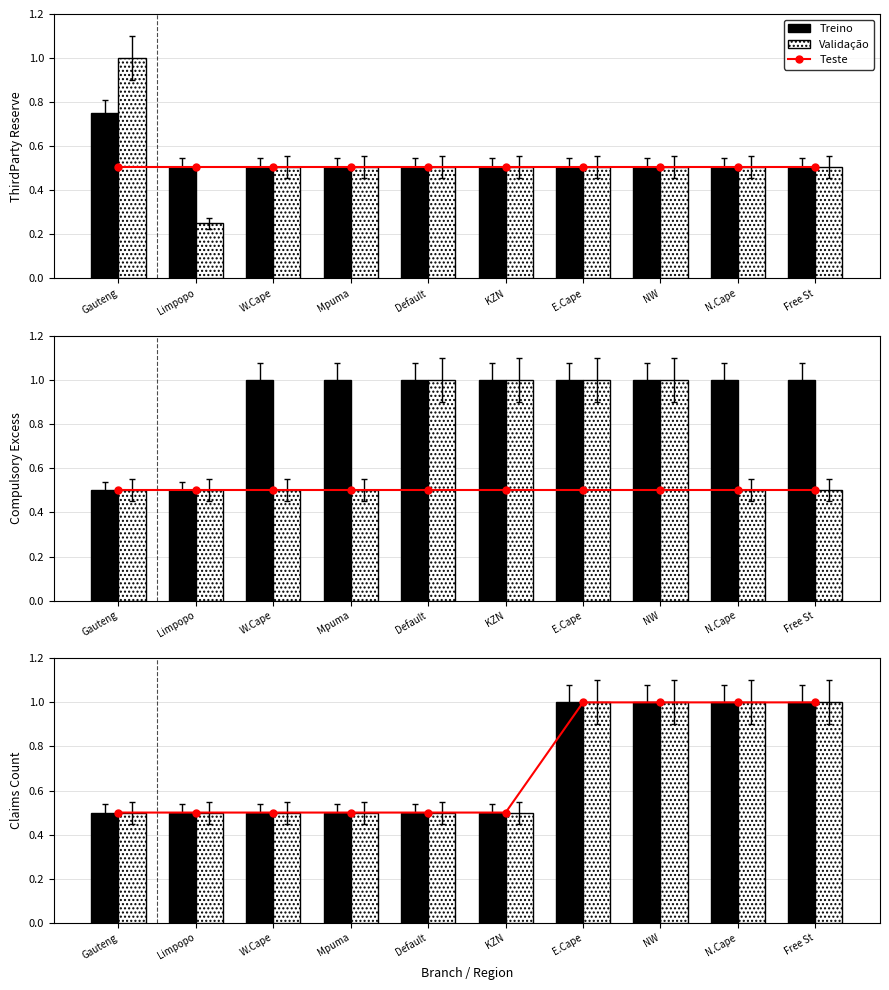

How many groups of bars are there?

10